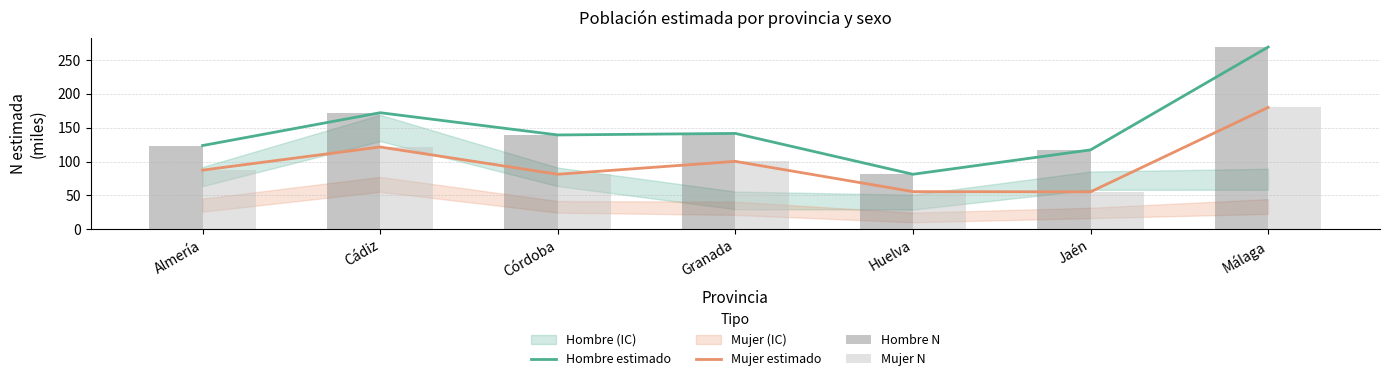

What is the minimum value shown in the chart?

55.3